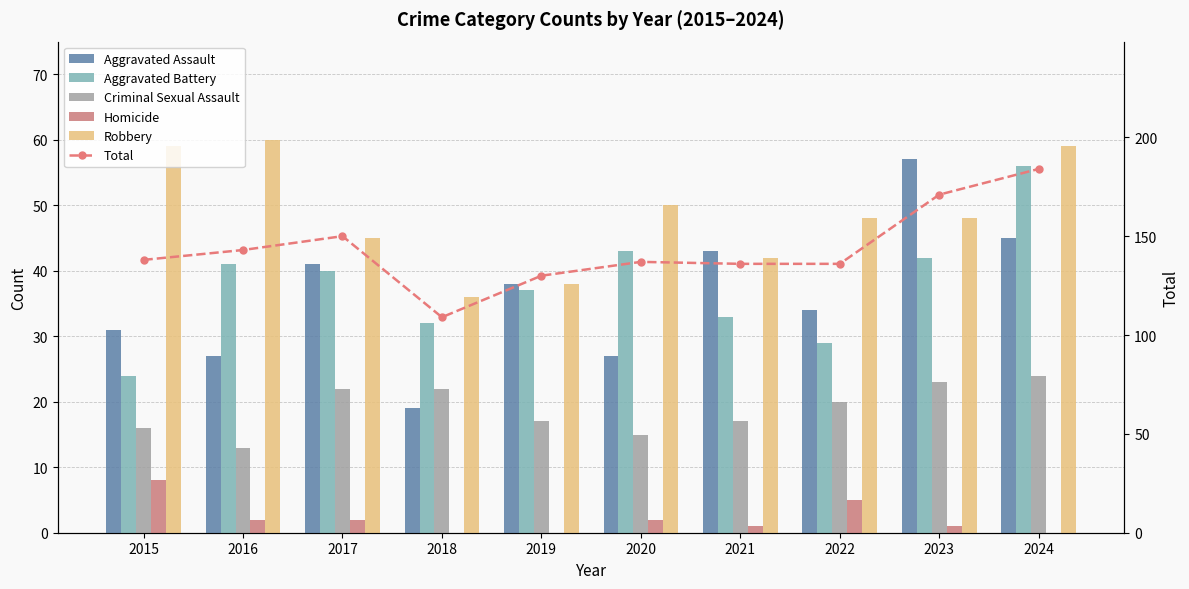

Count the number of categories in the chart.

10